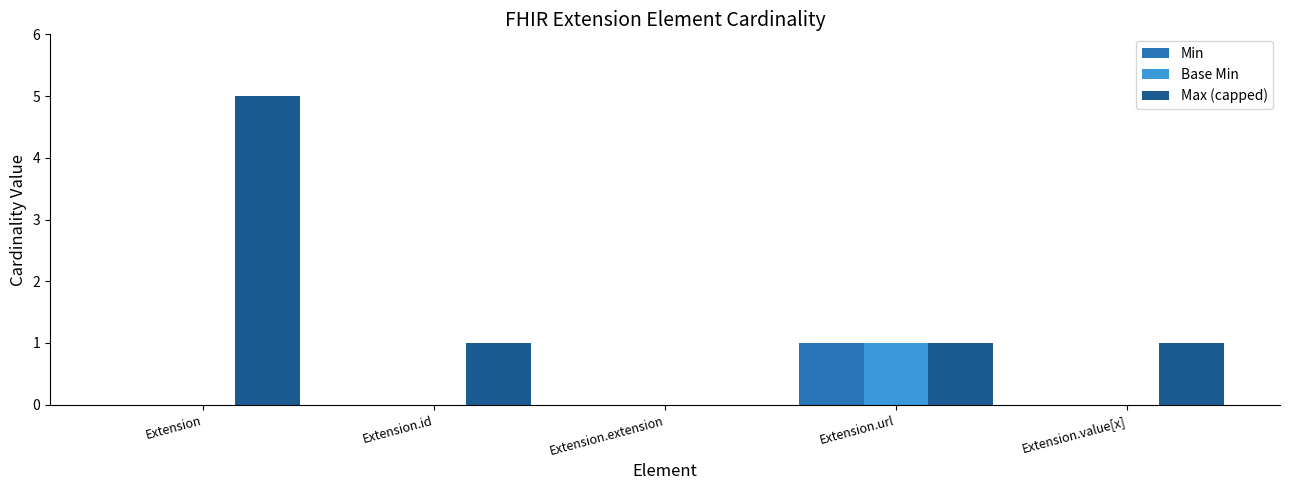

Which series has the largest range (max minus min)?

Max (capped)